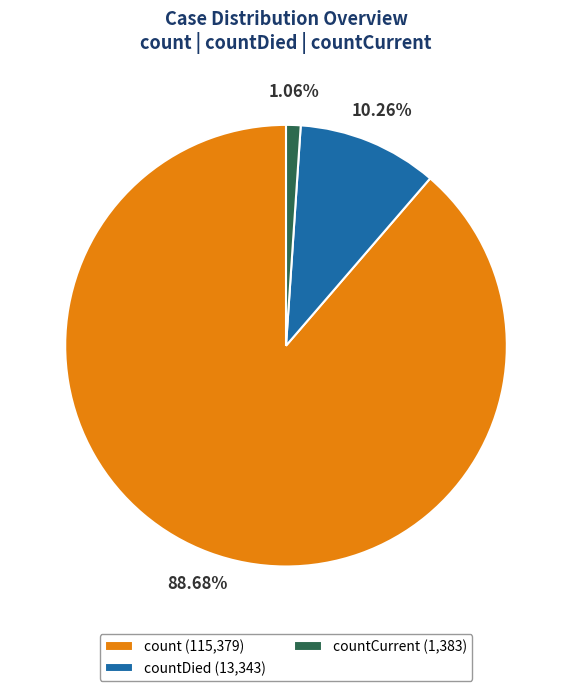

Rank the categories by value from highest to lowest.

count (115,379), countDied (13,343), countCurrent (1,383)